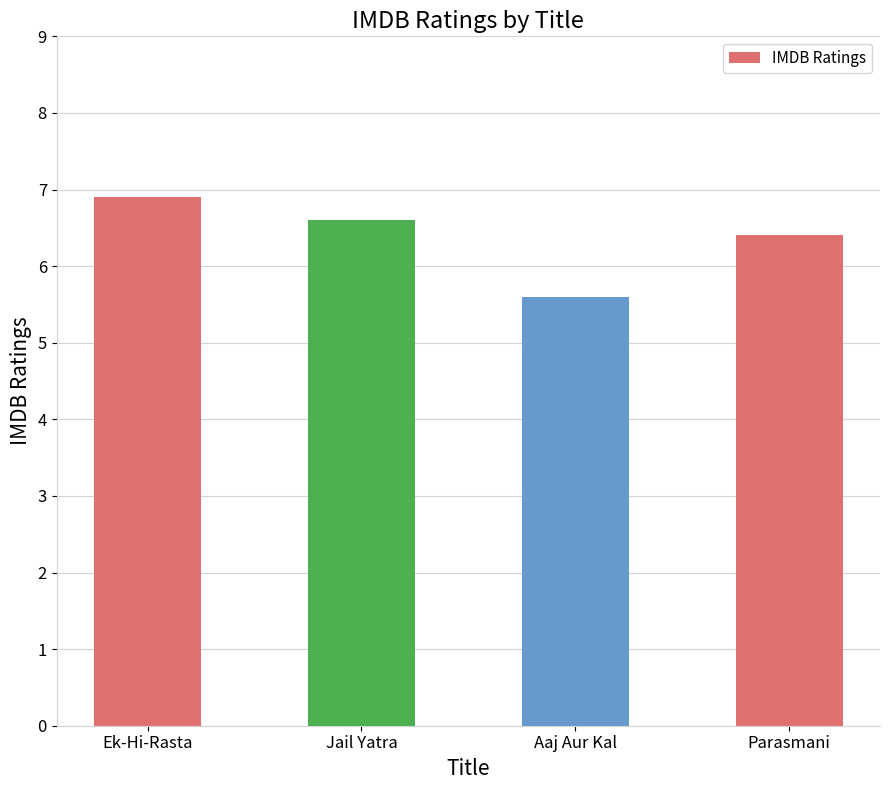

What is the smallest value displayed?

5.6